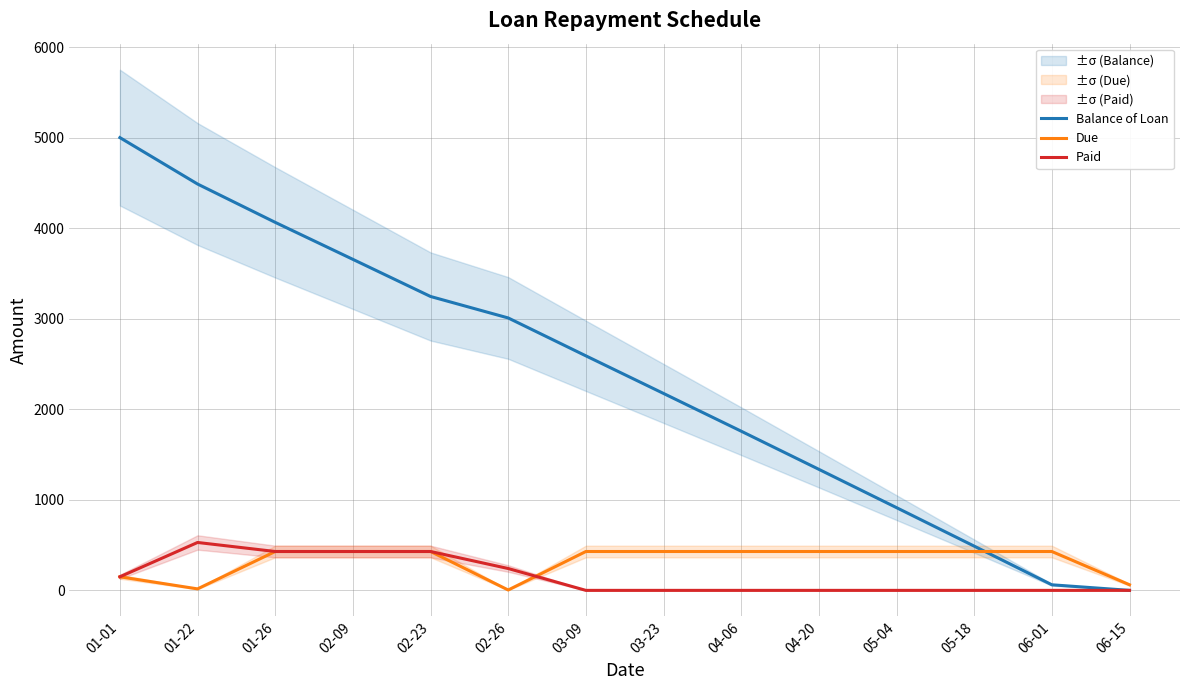

What is the label of the 3rd point from the left?

01-26